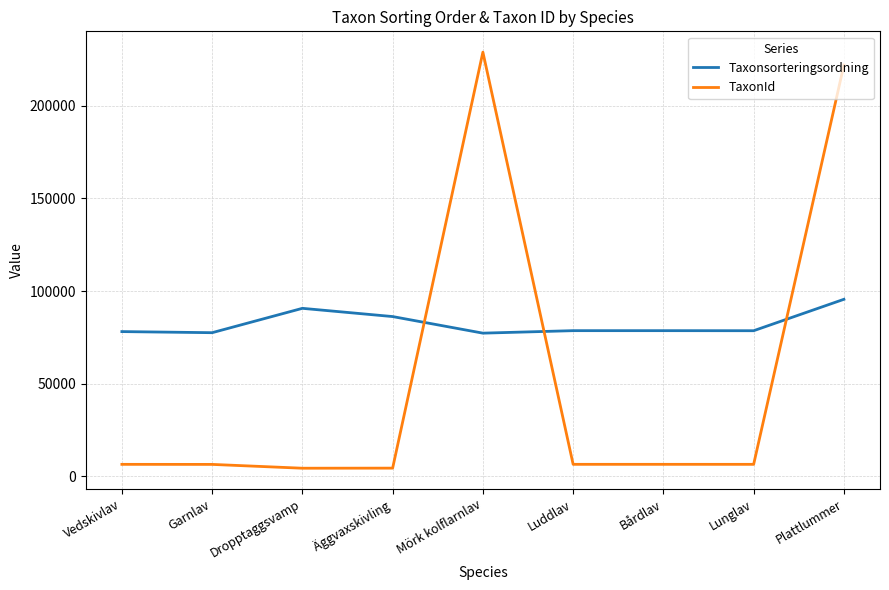

What position from the right is Lunglav?

2